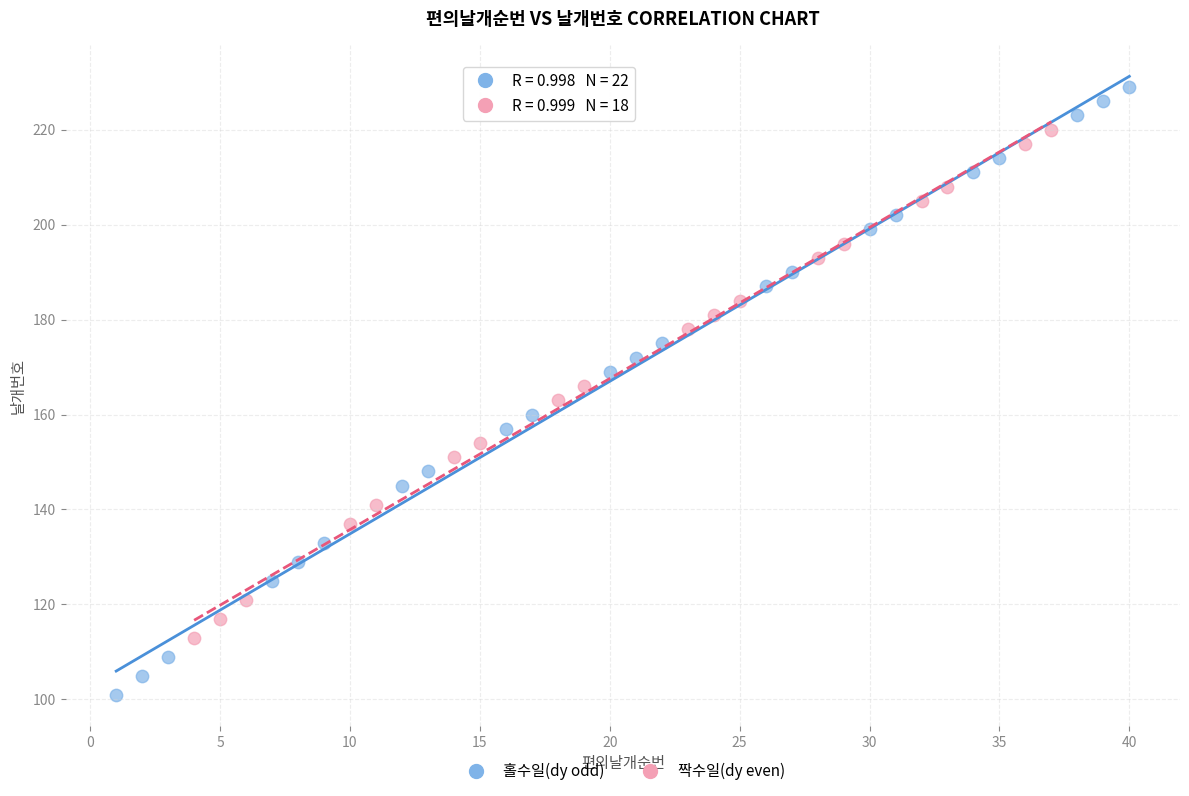

Which series has the largest Y range (max minus min)?

홀수일(dy odd)